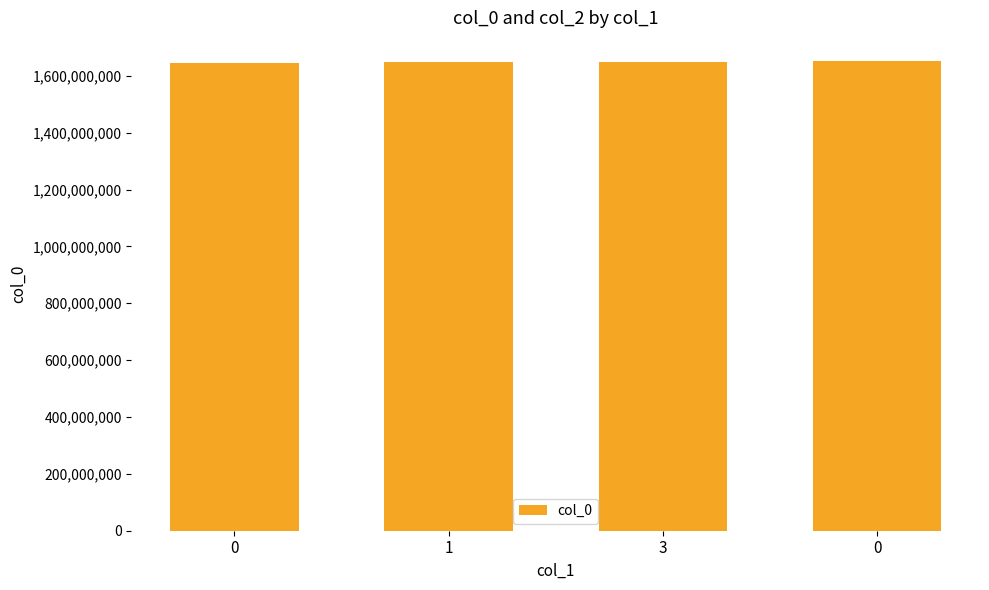

How many categories are shown in the chart?

4